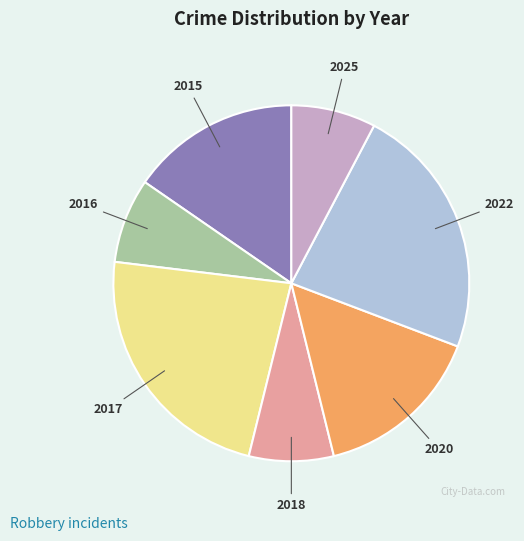

Is there any slice that represents more than half of the pie?

No